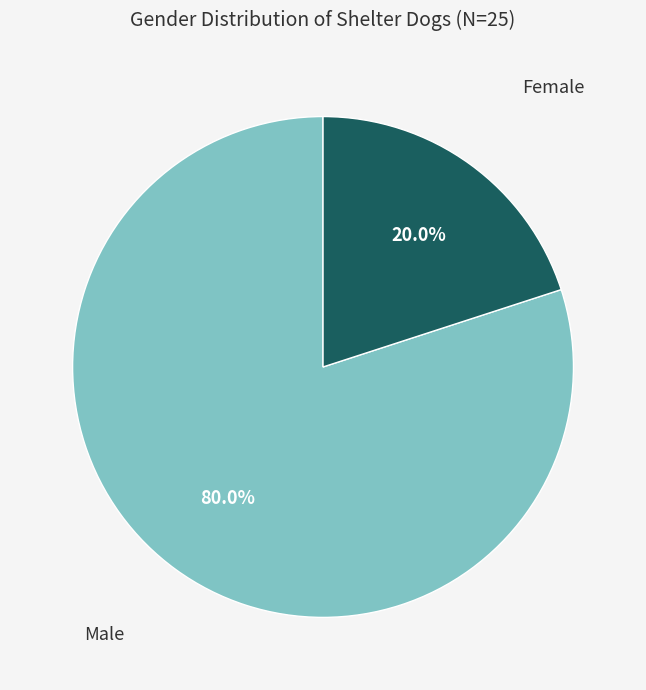

Is there any slice that represents more than half of the pie?

Yes